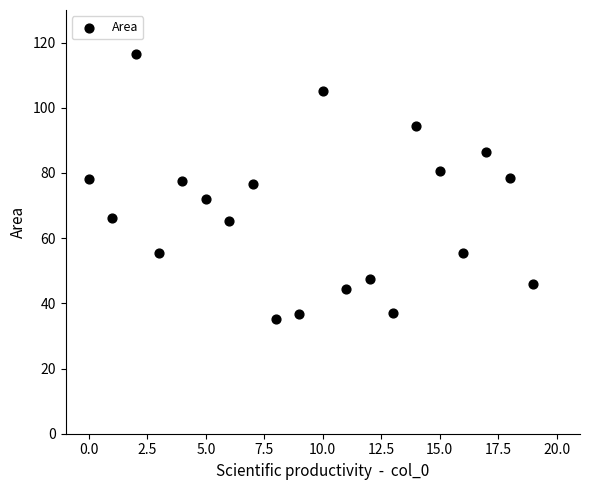

What is the range of Y values (max minus min)?

81.2